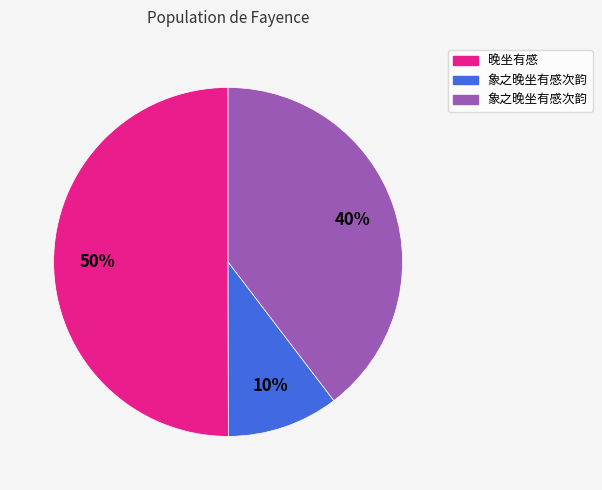

To the nearest percent, what is the average slice percentage?

33%